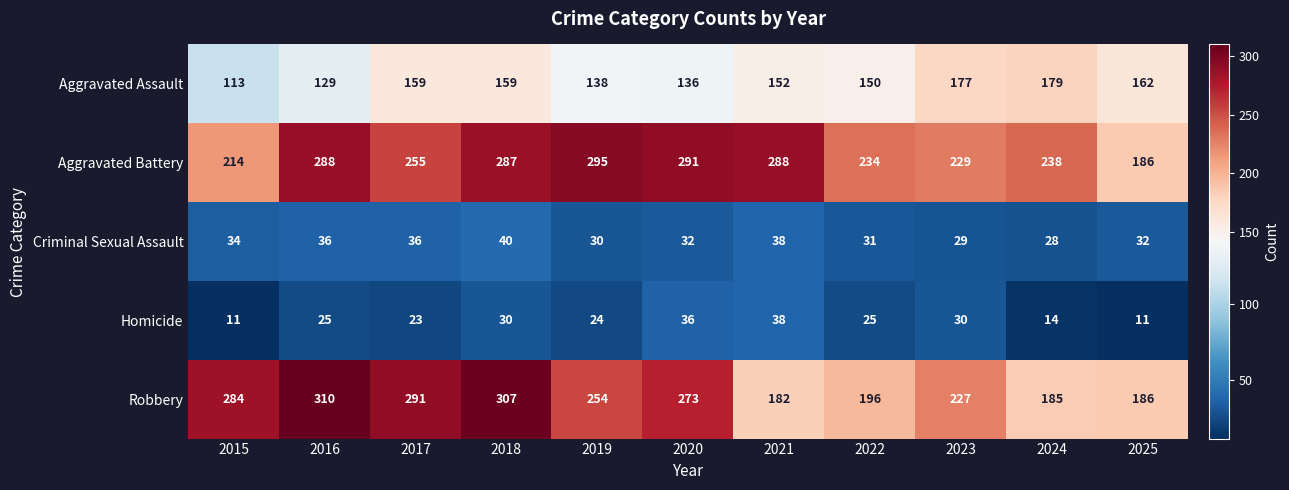

What is the average value of the Robbery series?

245